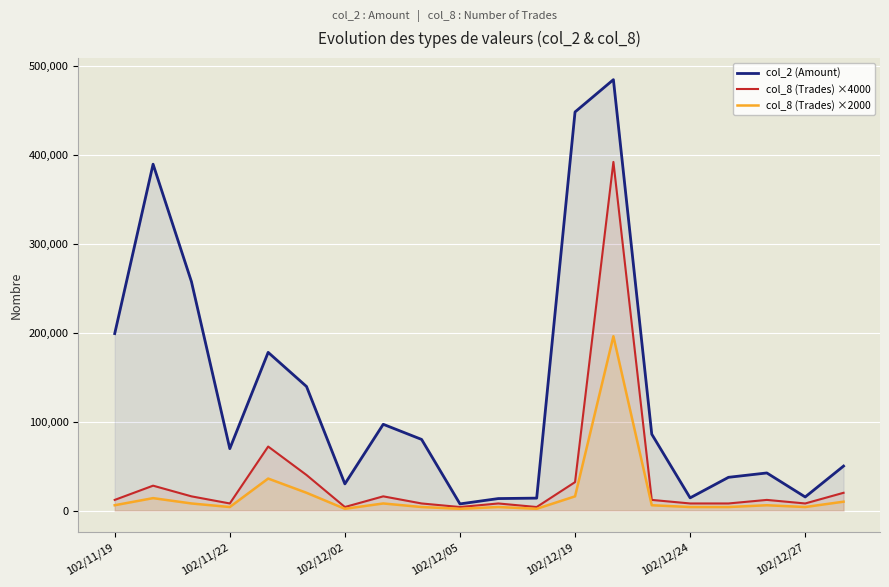

Which series has the widest spread of values?

col_2 (Amount)